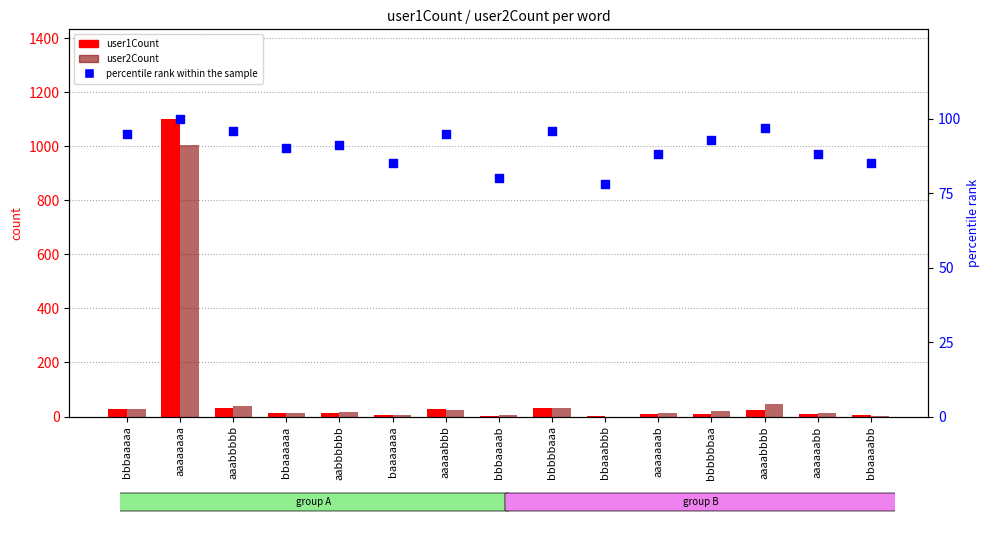

At which category is the sum across all series the highest?

aaaaaaaa